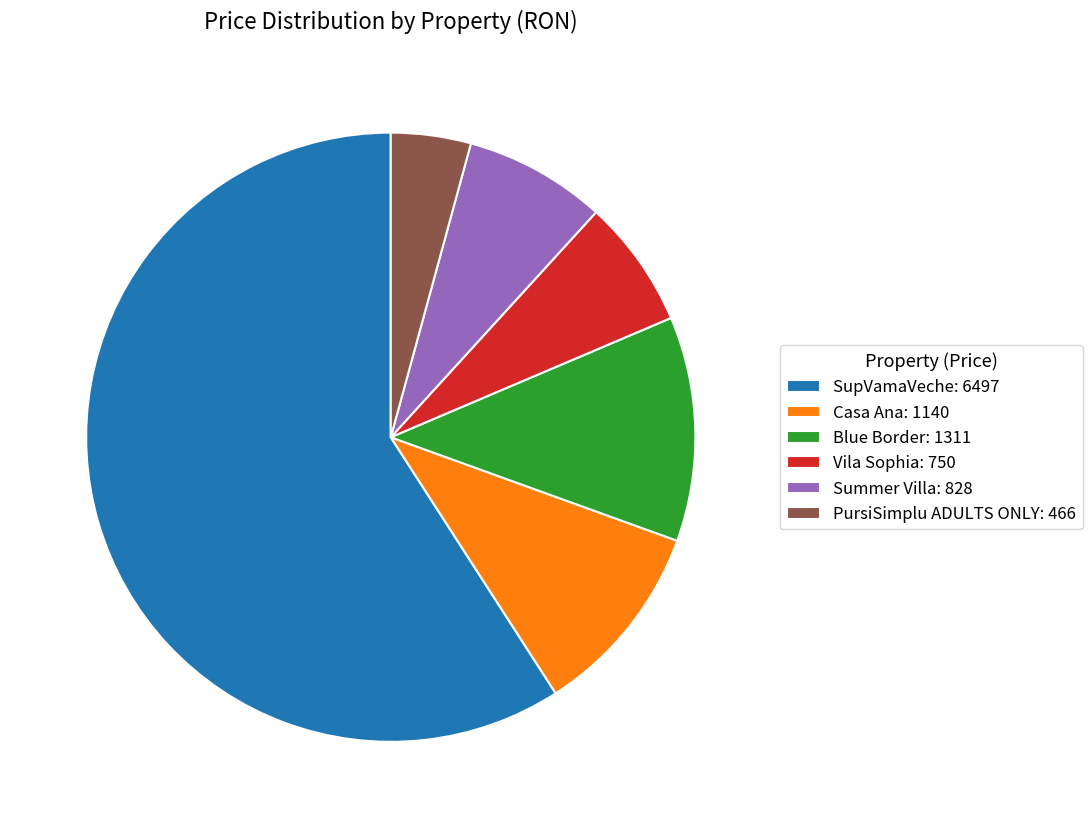

The Summer Villa slice represents 1% of the pie. True or false?

False